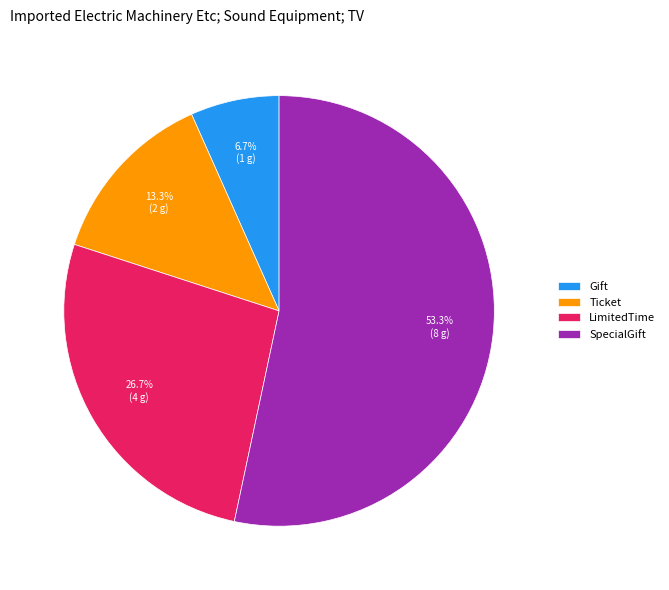

To the nearest percent, what is the average slice percentage?

25%